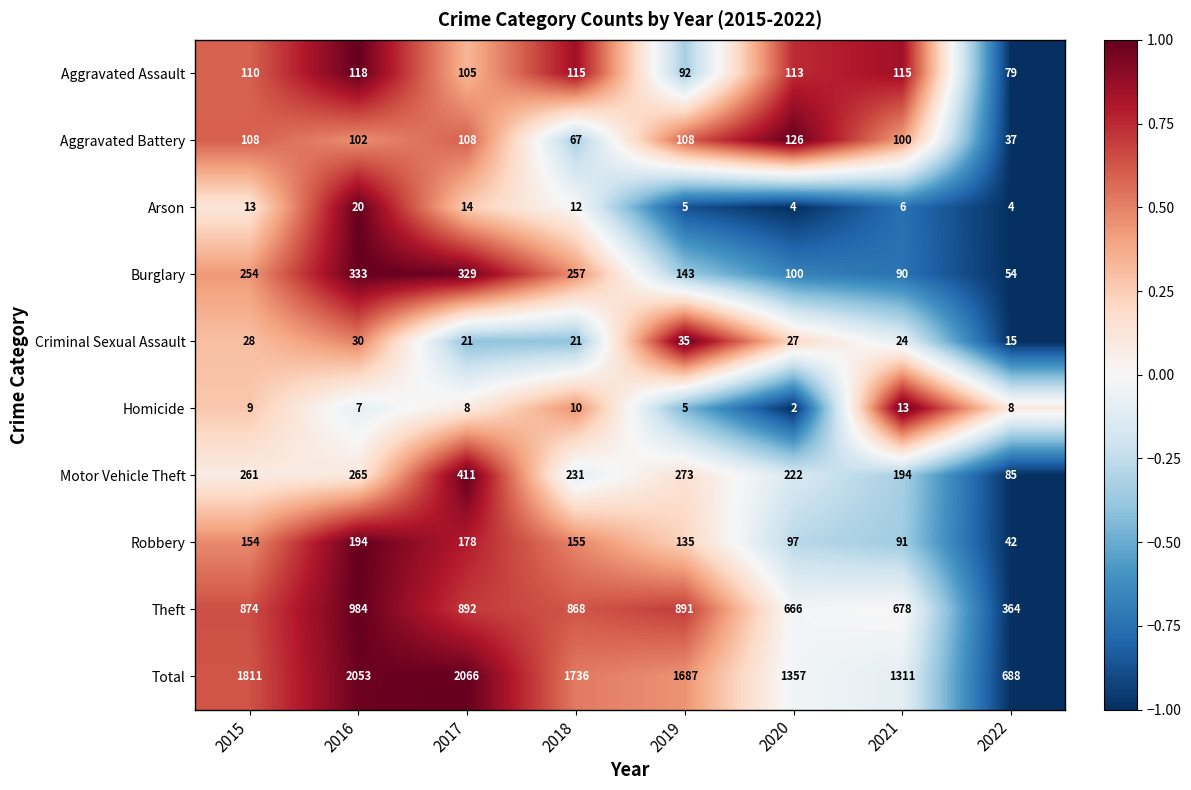

What is the maximum value shown in the chart?

2066